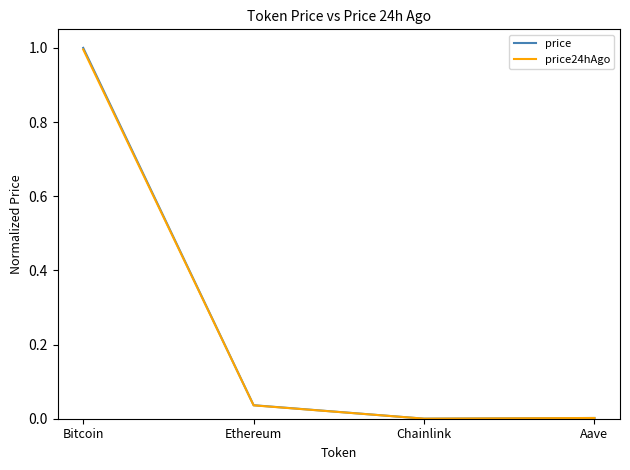

True or false: price has more than 1 interior local peaks.

False